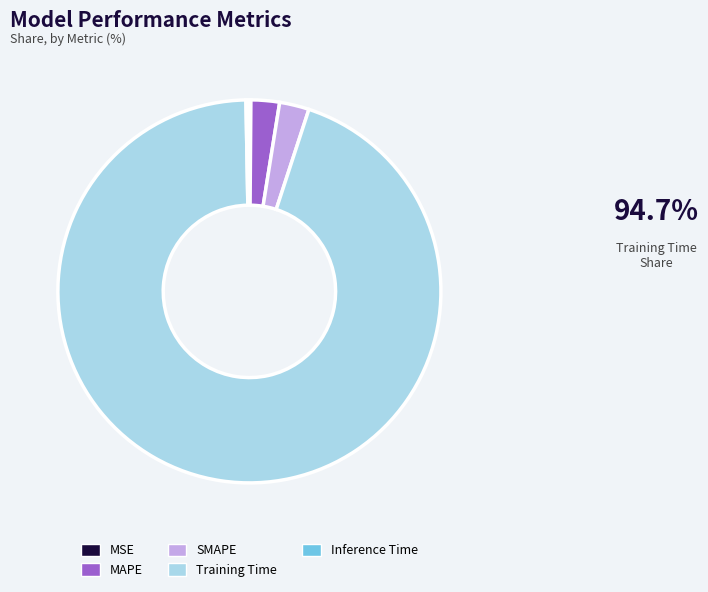

Does any single category account for the majority?

Yes